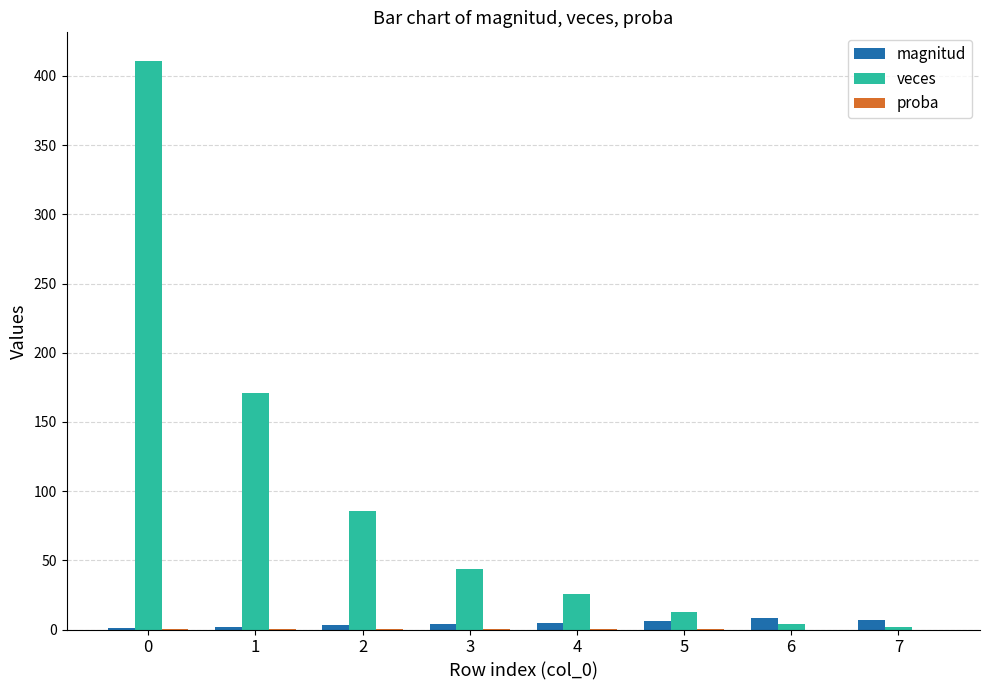

What is the sum of the veces values at 3 and 0?

455.0